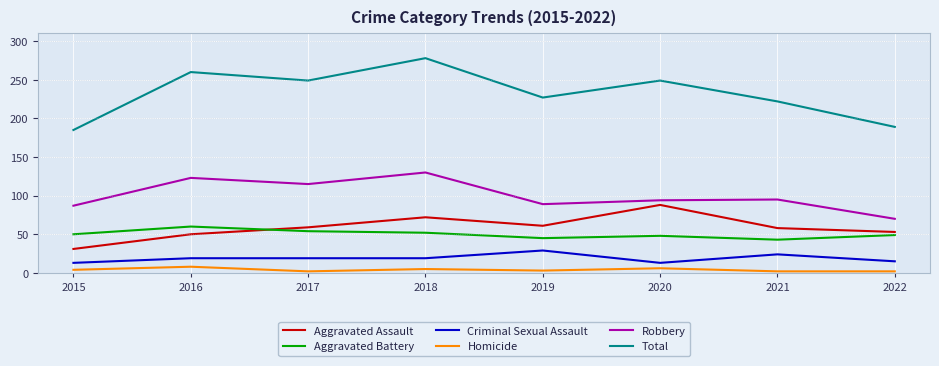

True or false: Homicide and Aggravated Battery intersect in this chart.

False